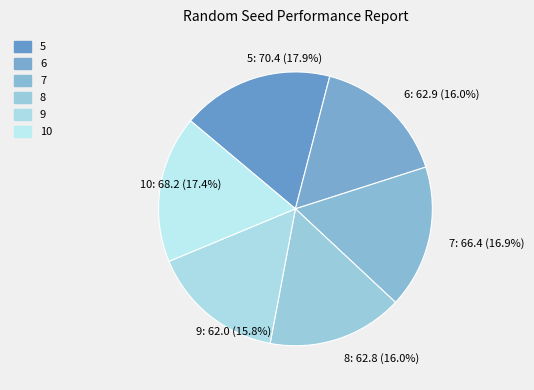

Is there a majority slice in this chart?

No